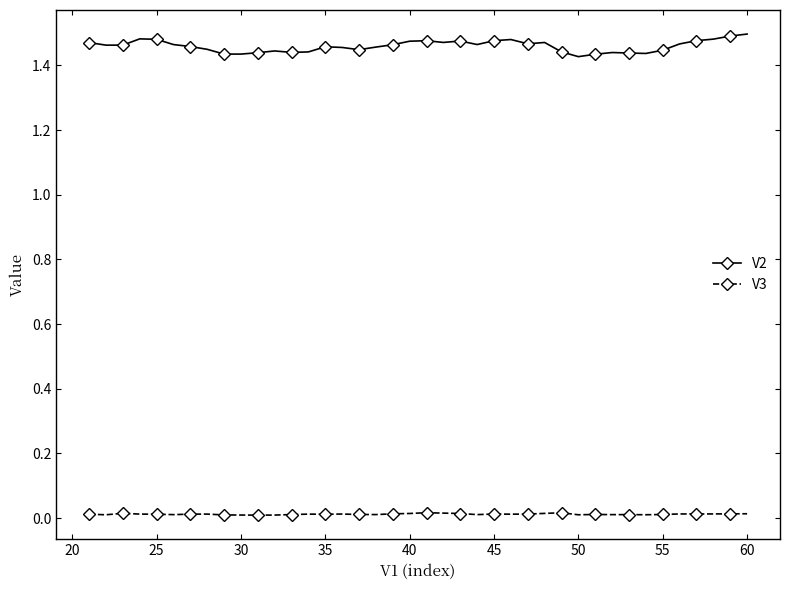

True or false: V3 has more than 2 interior local peaks.

True